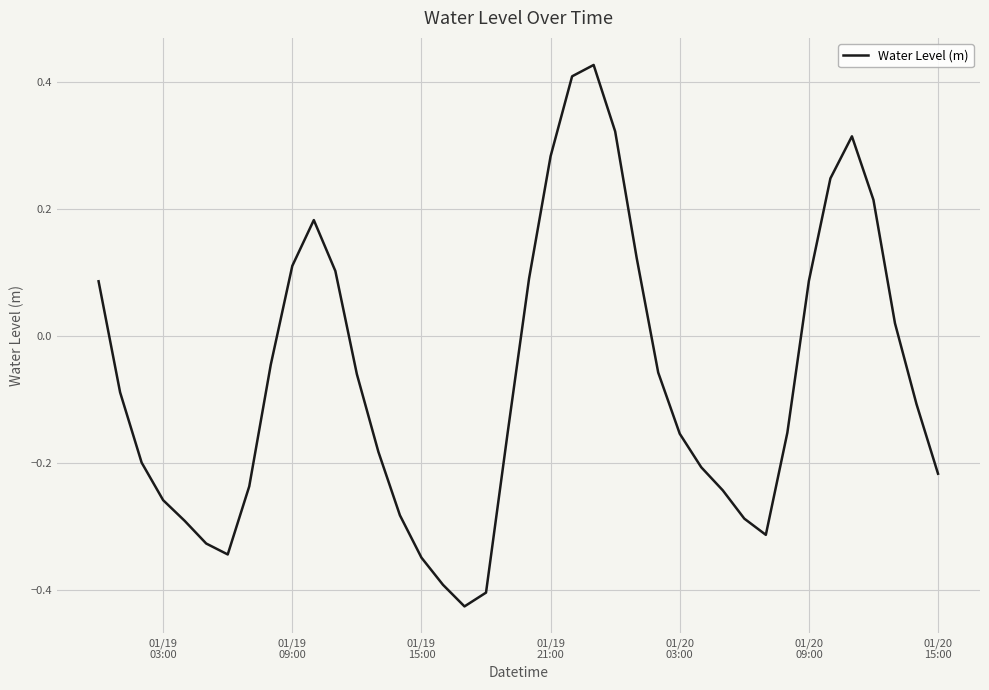

What is the value of the 39th point from the left?

-0.1